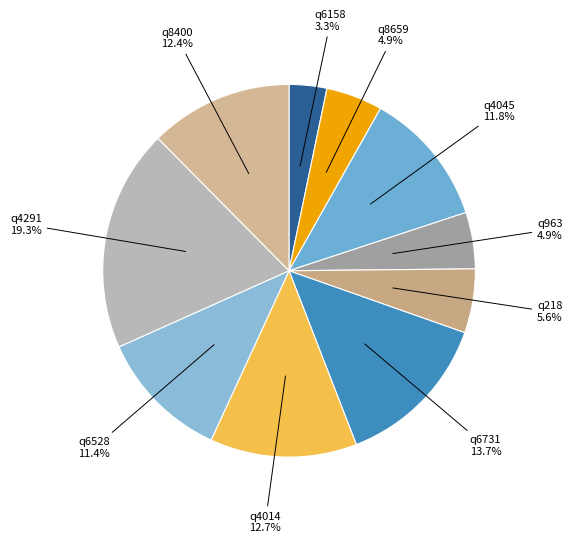

Which category has the smallest portion of the pie?

q6158